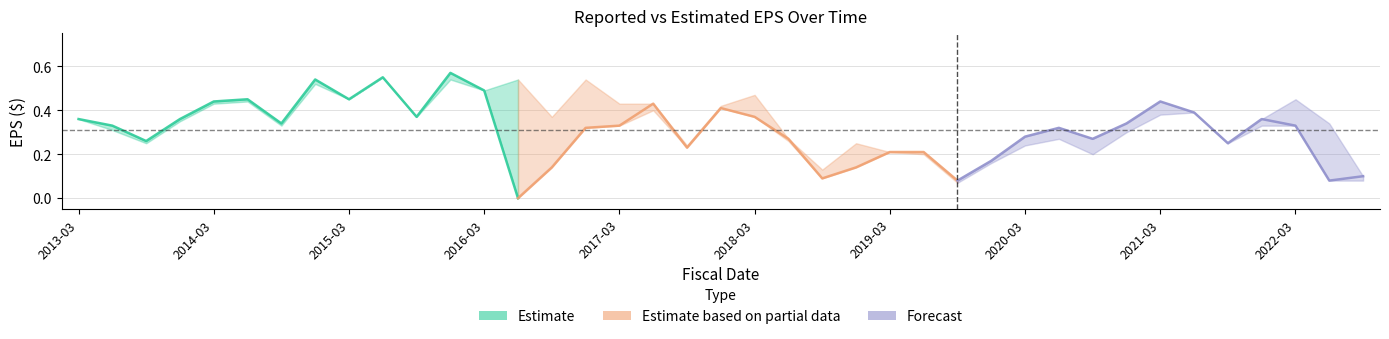

What is the difference between the maximum and minimum values in the estimatedEPS series?

0.5